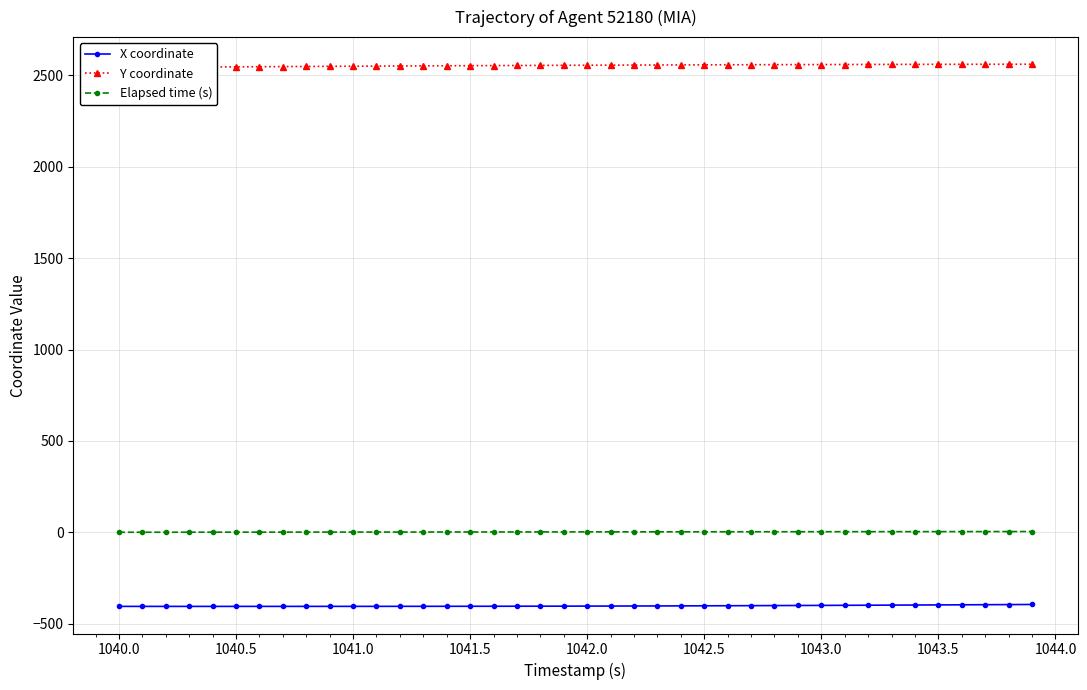

Is the value of Elapsed time (s) at 1040.5 greater than the value of X coordinate at 1043.0?

Yes